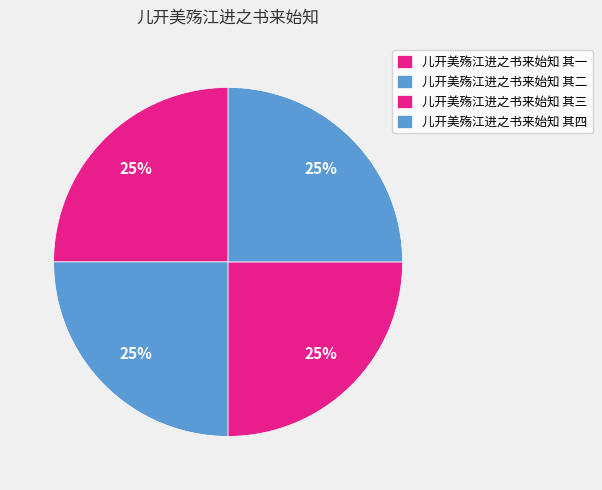

To the nearest percent, what portion does 儿开美殇江进之书来始知 其三 represent?

25%